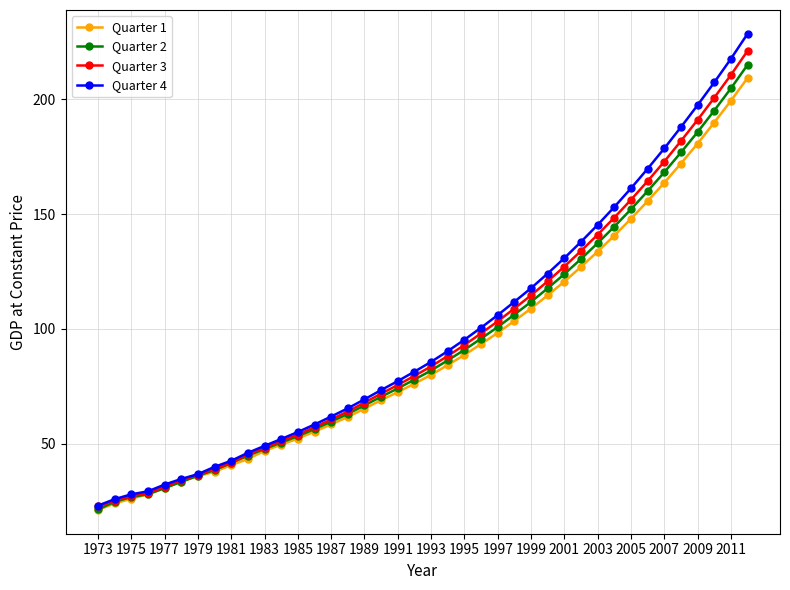

What is the sum of all Quarter 1 values?

3637.6